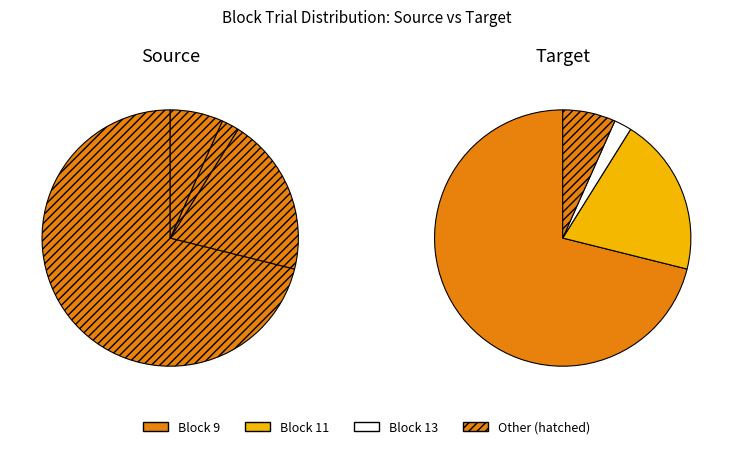

How much of the chart is everything except Block 11?

84.4%